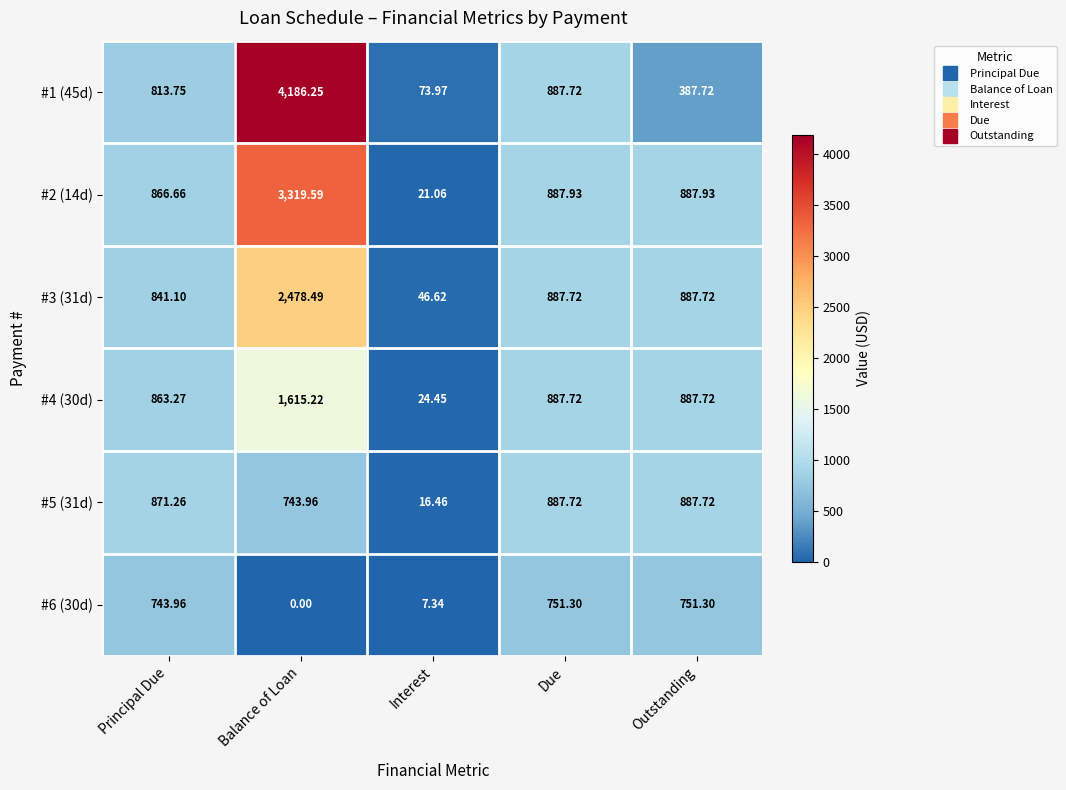

Which category has the highest value across all series?

Balance of Loan